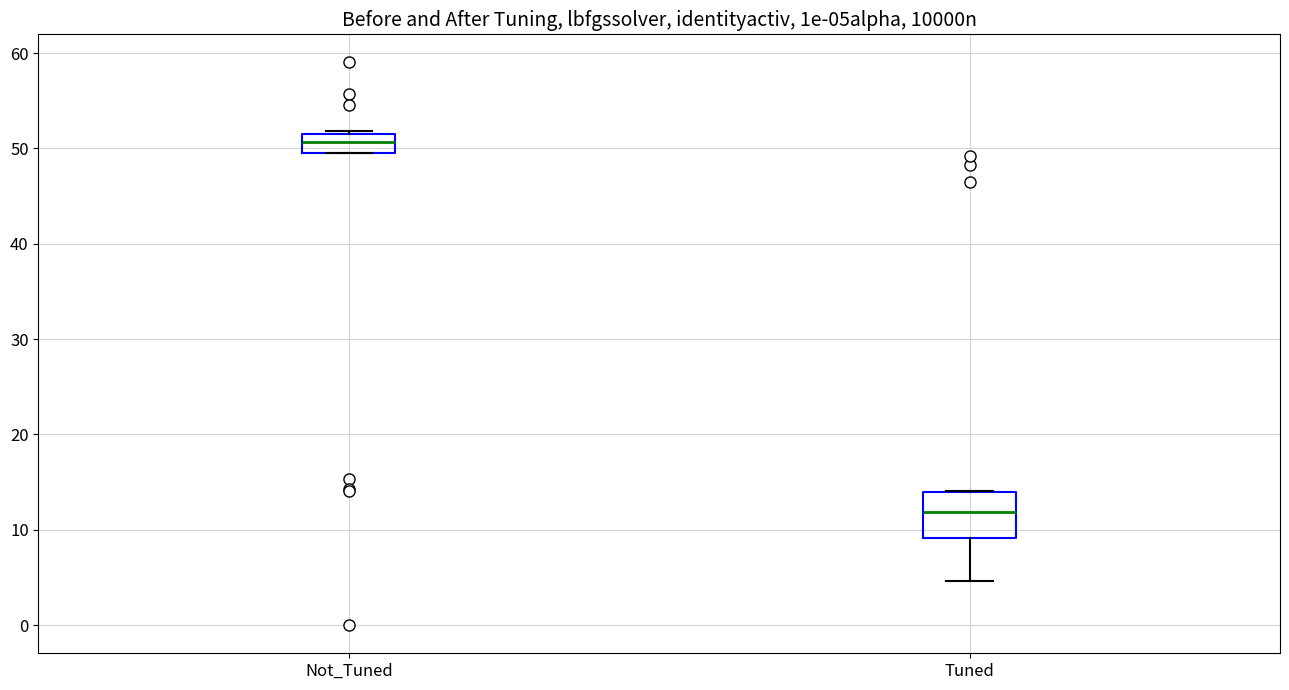

Comparing the boxes themselves (not the whiskers), which one is the tallest?

Tuned